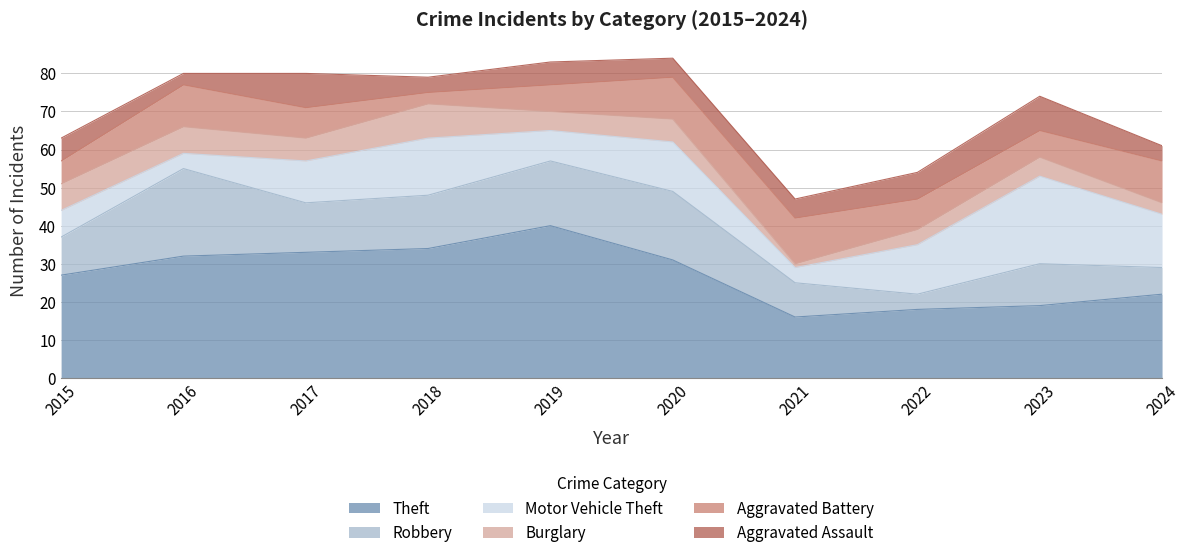

What is the average value of the Burglary series?

5